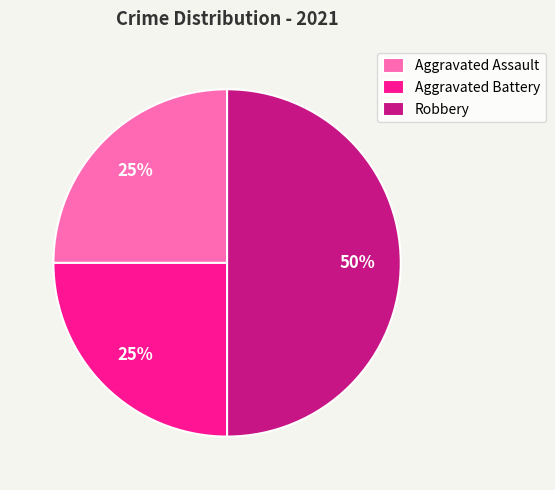

Does Aggravated Battery account for over 50% of the chart?

No